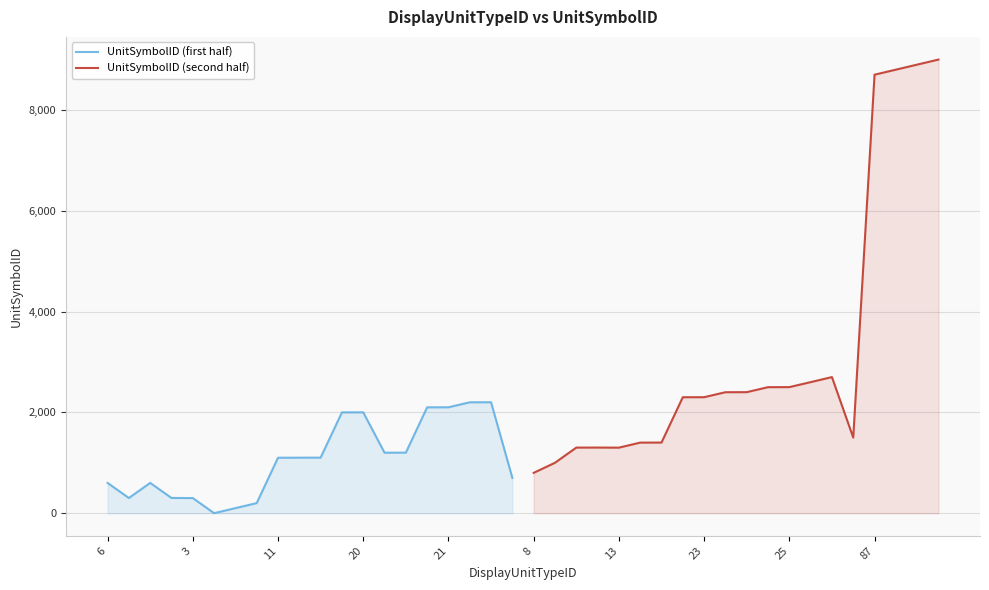

What is the difference between the second highest and minimum values in the UnitSymbolID (second half) series?

8100